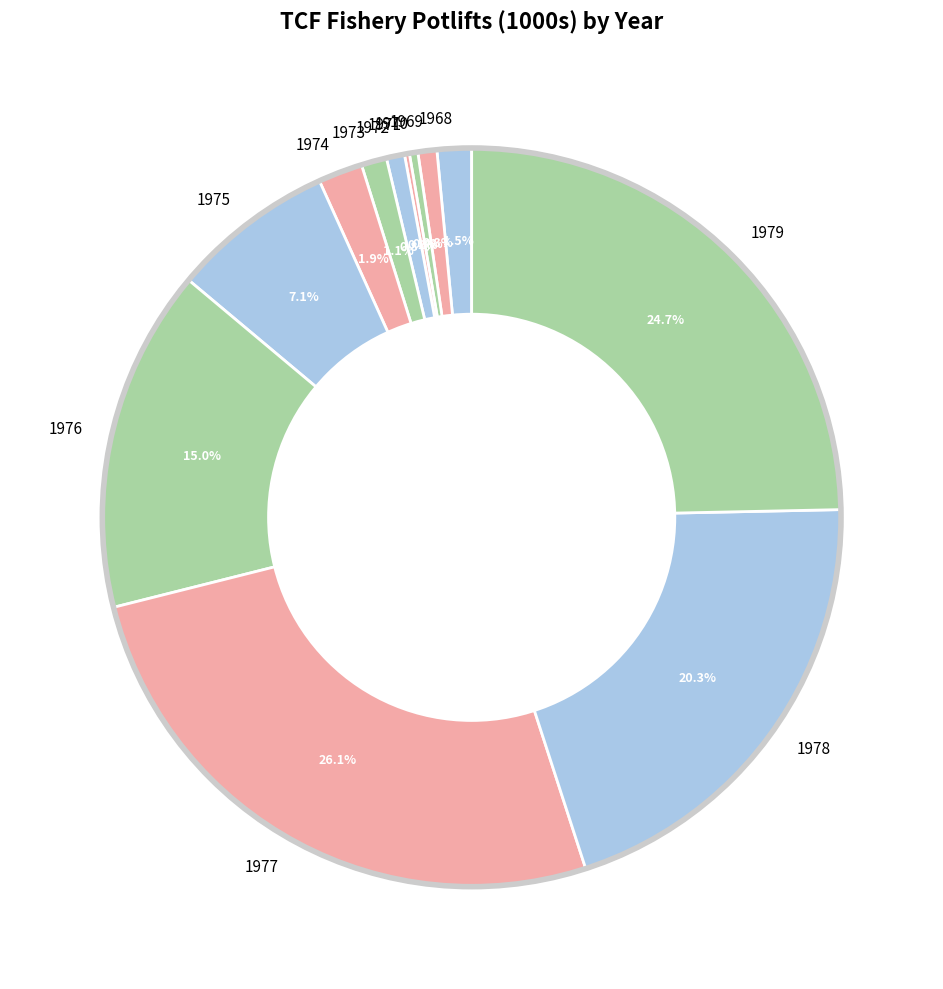

Combined, do 1979 and 1973 account for over 50%?

No